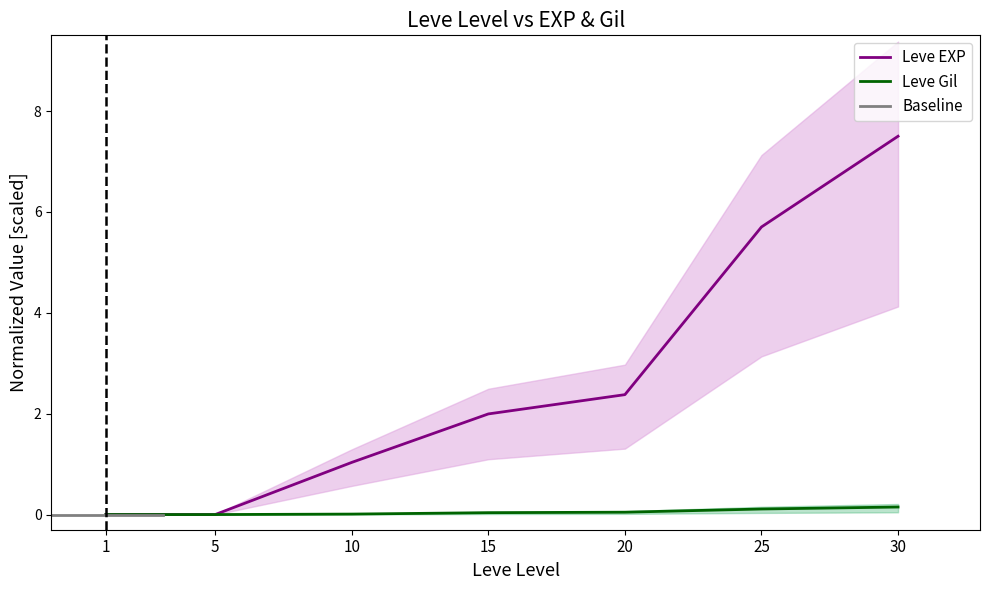

Reading left to right, transcribe all the data shown in this chart.

Leve EXP: 0.0	0.0	1.0	2.0	2.4	5.7	7.5
Leve Gil: 0.0	0.0	0.0	0.0	0.0	0.1	0.1